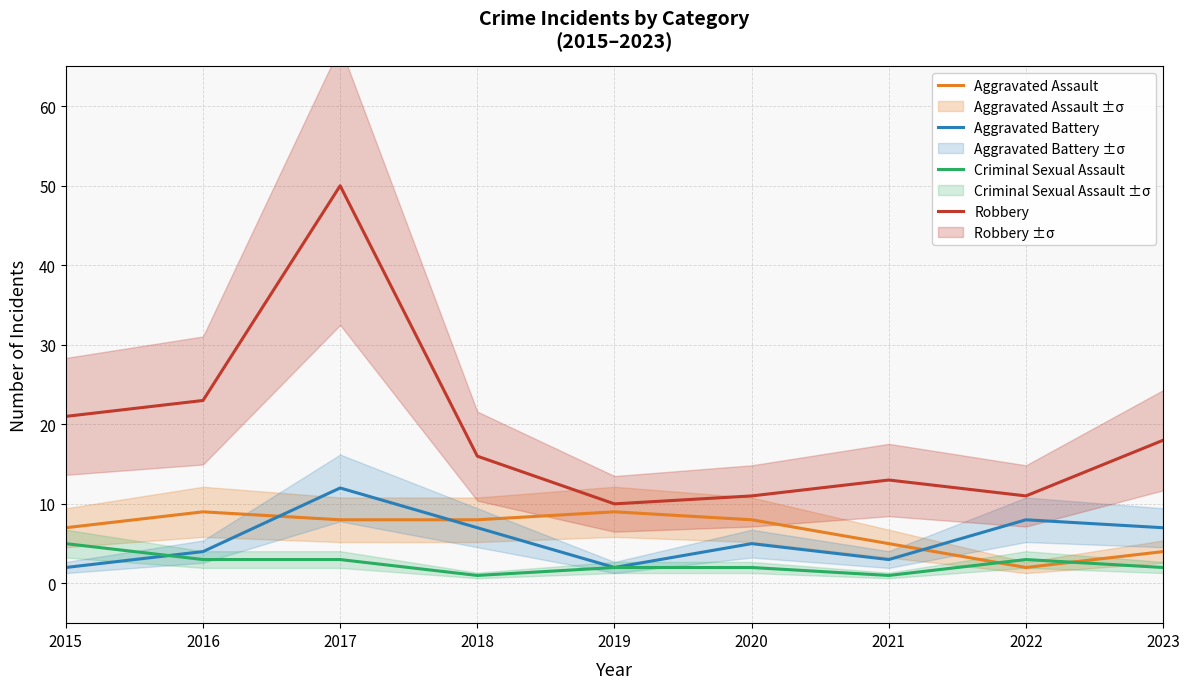

What is the value of the Aggravated Battery point at the 8th from the left?

8